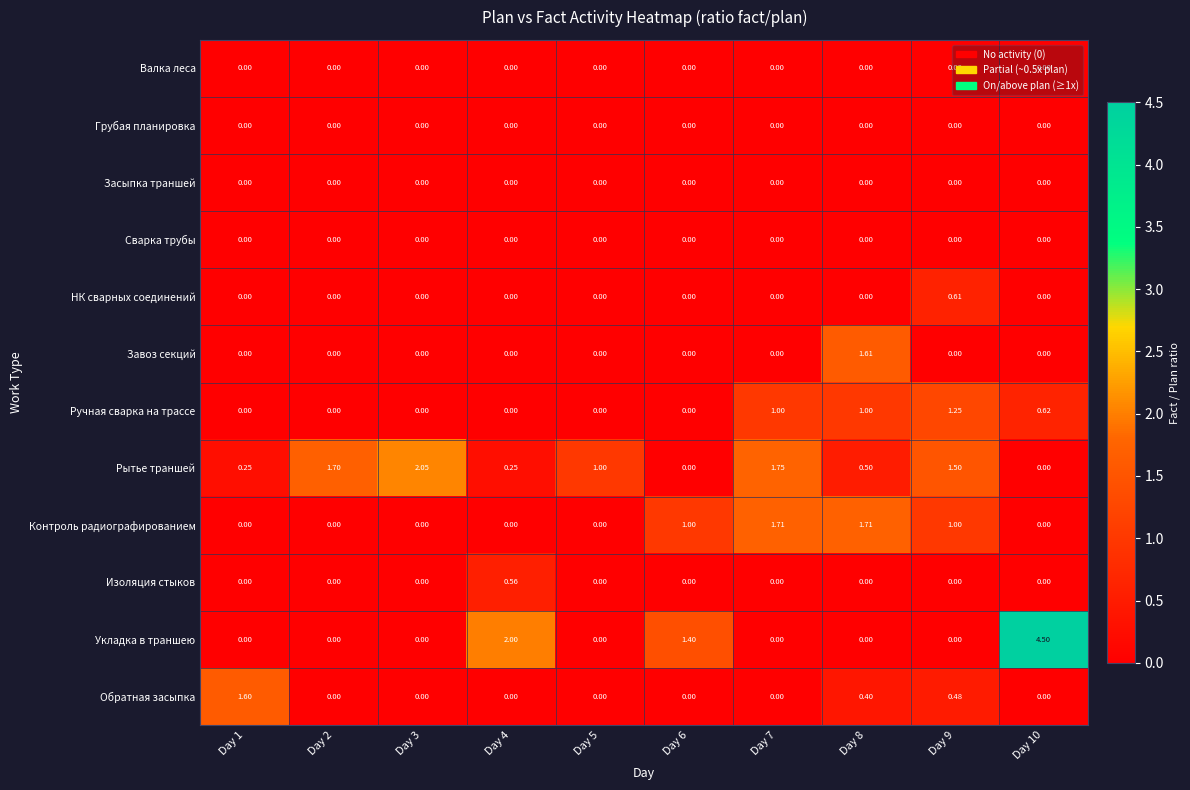

Between Day 2 and Day 6, which series saw the biggest shift?

Рытье траншей